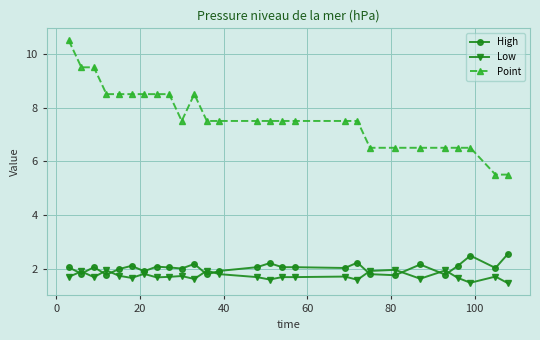

How many Point values are between 6 and 8?

15